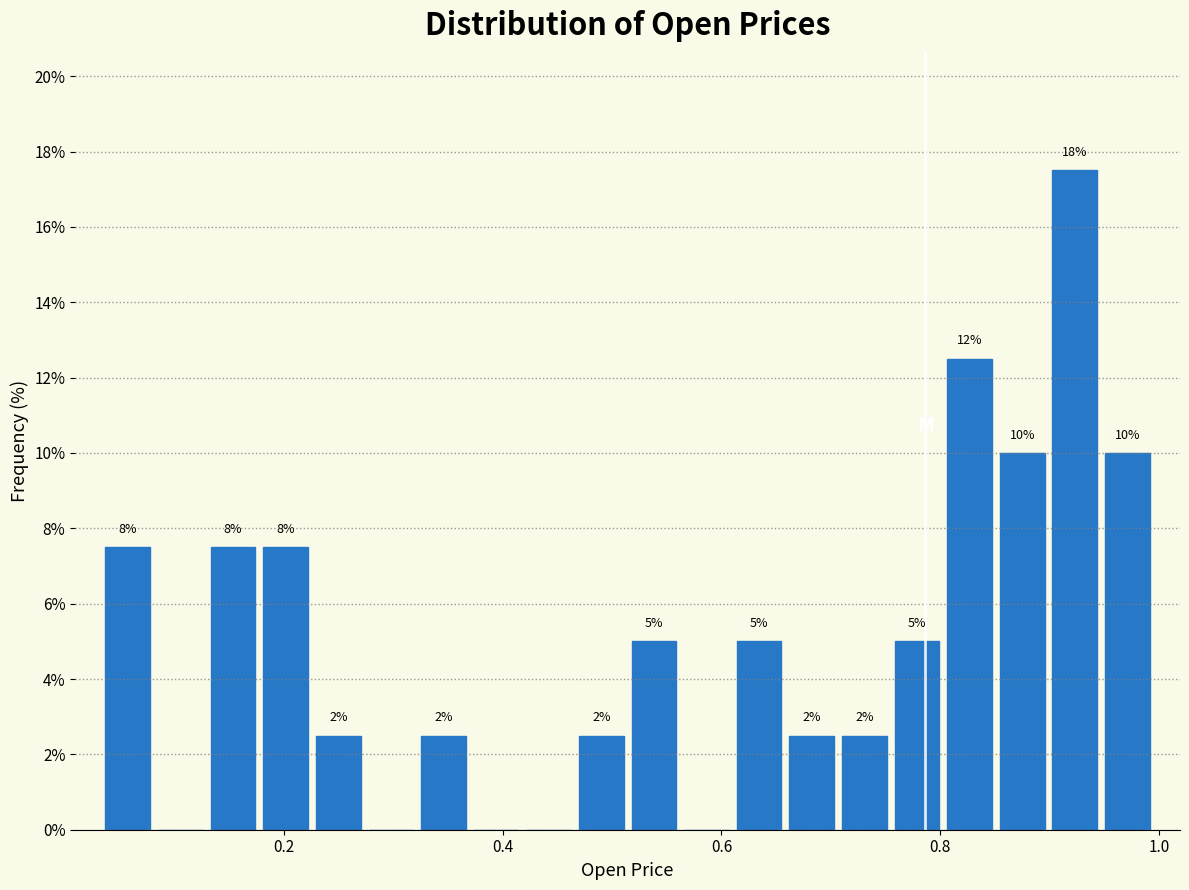

Around what value on the x-axis is the tallest bar? Give the approximate position of its centre, as read against the axis.

0.92